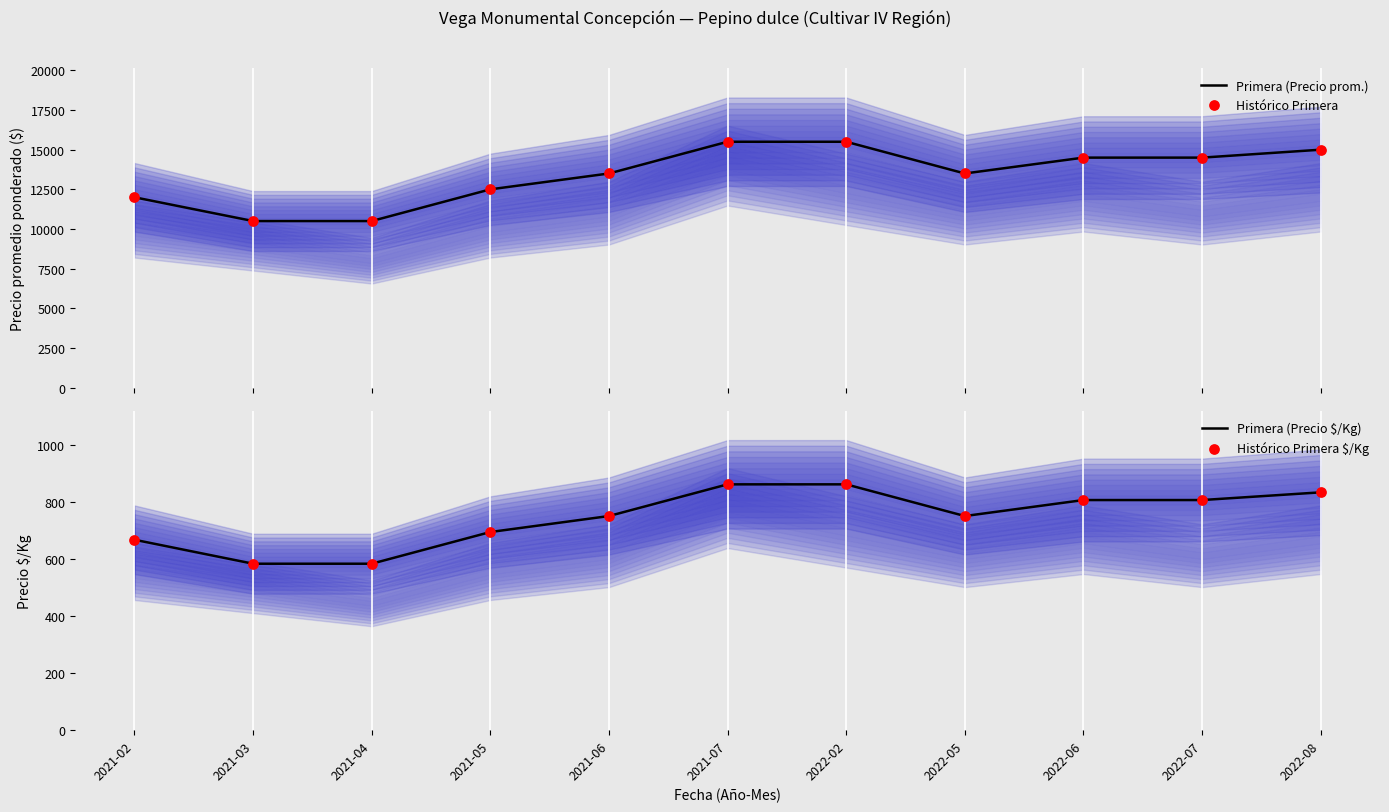

What is the total value across all series at 2022-08?

31666